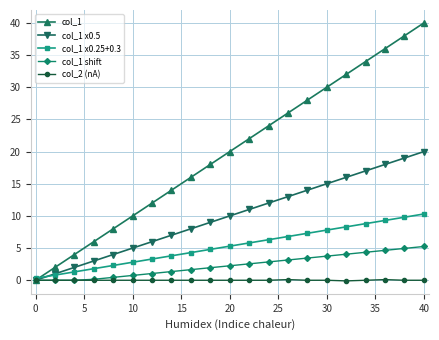

What is the value of the col_1 x0.5 point at the 10th from the left?

9.0